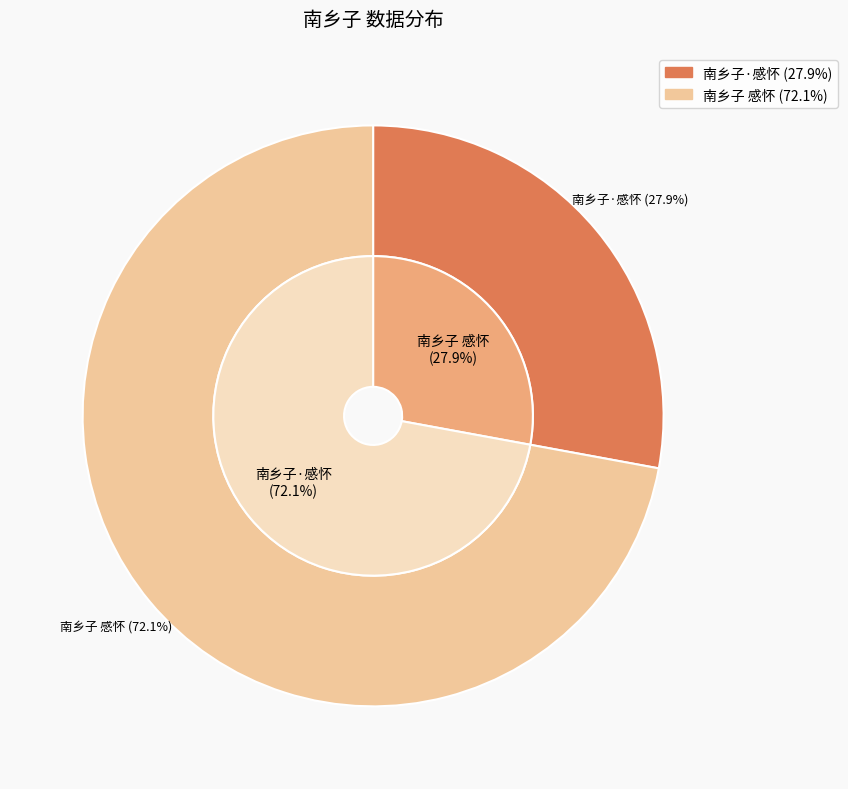

How many slices are in this pie chart?

2